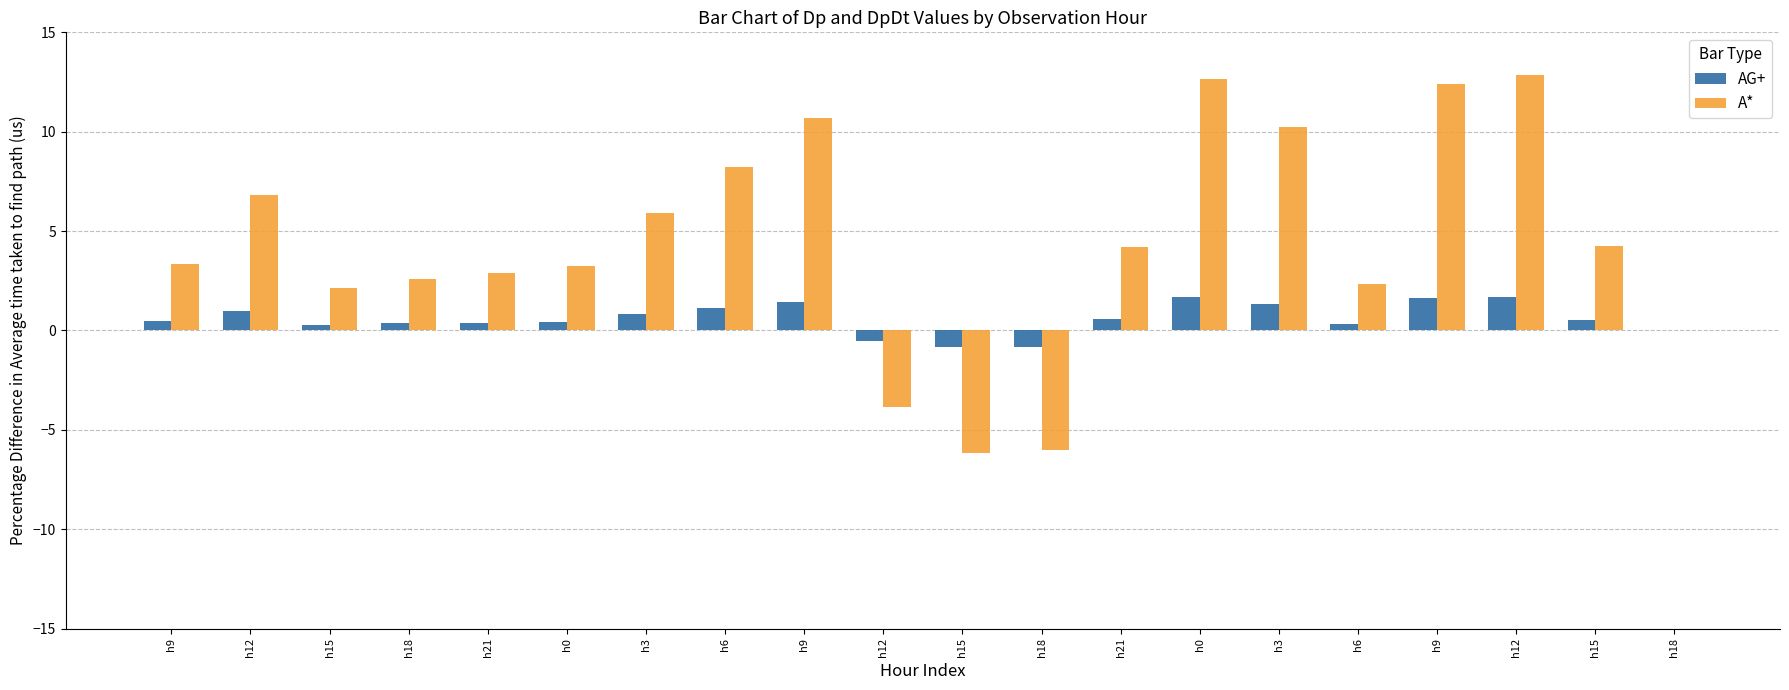

Reading right to left, what are all the values shown in this chart?

AG+: 0.0	0.6	1.7	1.6	0.3	1.4	1.7	0.6	-0.8	-0.8	-0.5	1.5	1.1	0.8	0.4	0.4	0.4	0.3	1.0	0.5
A*: 0.0	4.3	12.9	12.4	2.3	10.2	12.6	4.2	-6.0	-6.2	-3.9	10.7	8.2	5.9	3.2	2.9	2.6	2.1	6.8	3.3